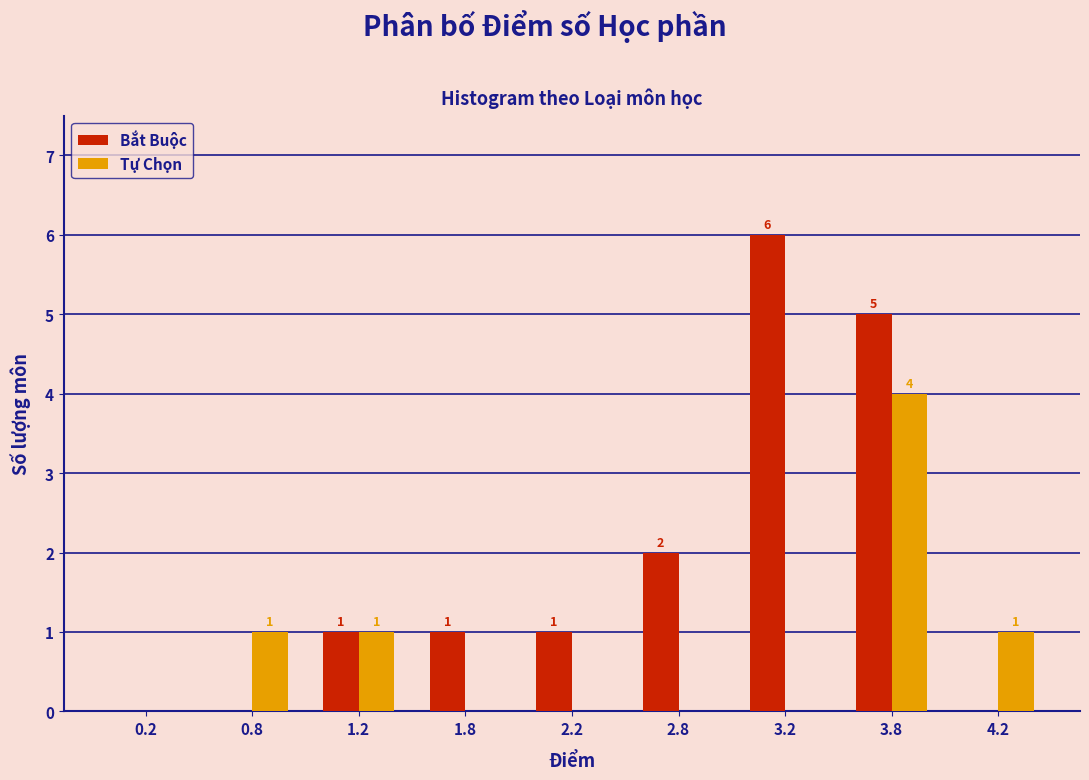

Reading right to left, extract all data points from this chart.

Bắt Buộc: 4.2=0	3.8=5	3.2=6	2.8=2	2.2=1	1.8=1	1.2=1	0.8=0	0.2=0
Tự Chọn: 4.2=1	3.8=4	3.2=0	2.8=0	2.2=0	1.8=0	1.2=1	0.8=1	0.2=0